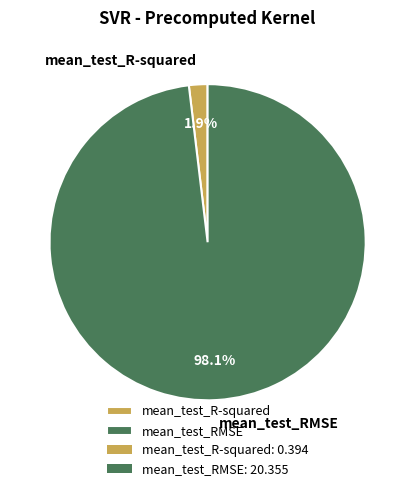

What is the majority slice?

mean_test_RMSE